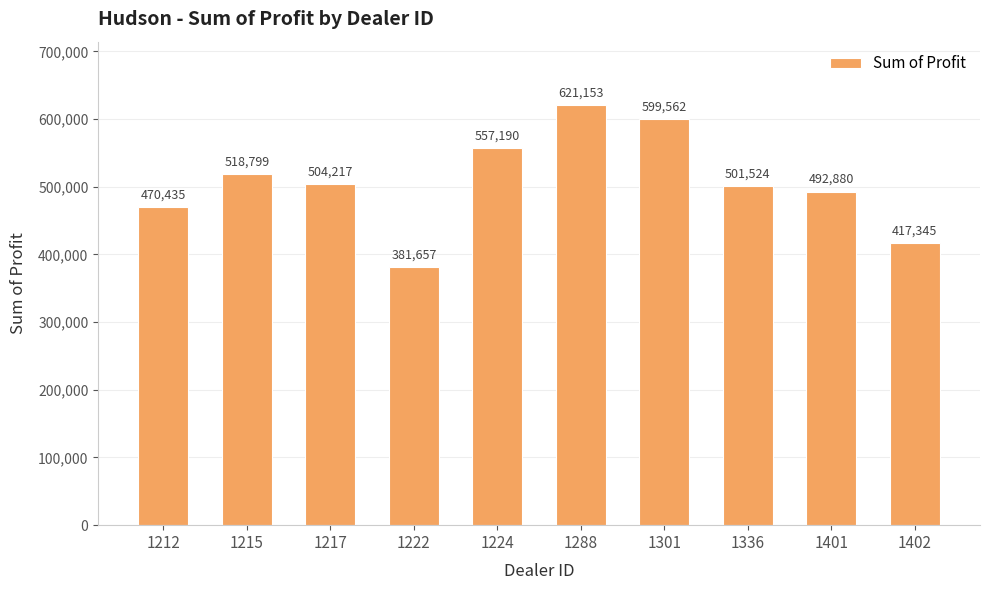

What is the greatest value displayed?

621153.0